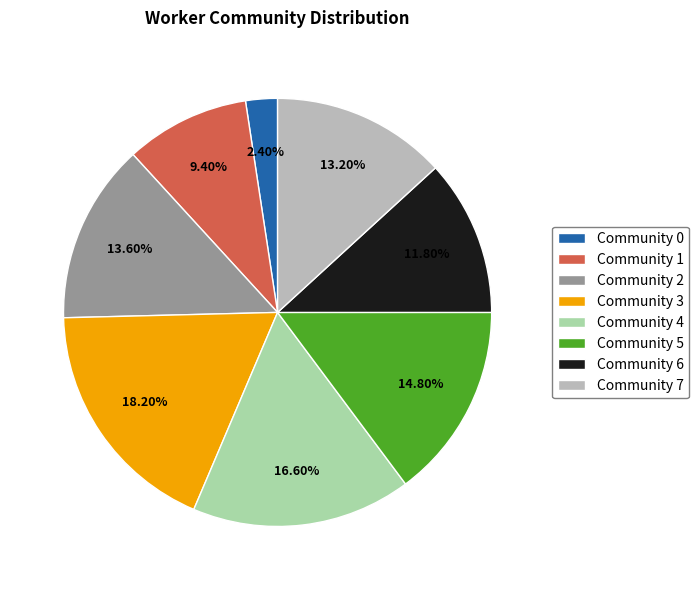

Combined, do Community 0 and Community 4 account for over 50%?

No